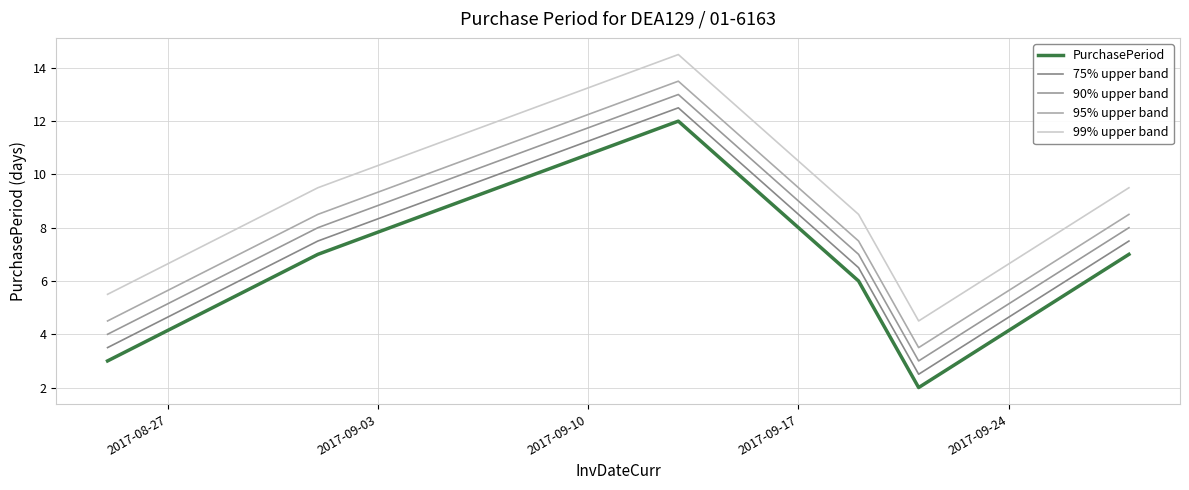

At which label is 75% upper band closest to 7?

2017-09-03